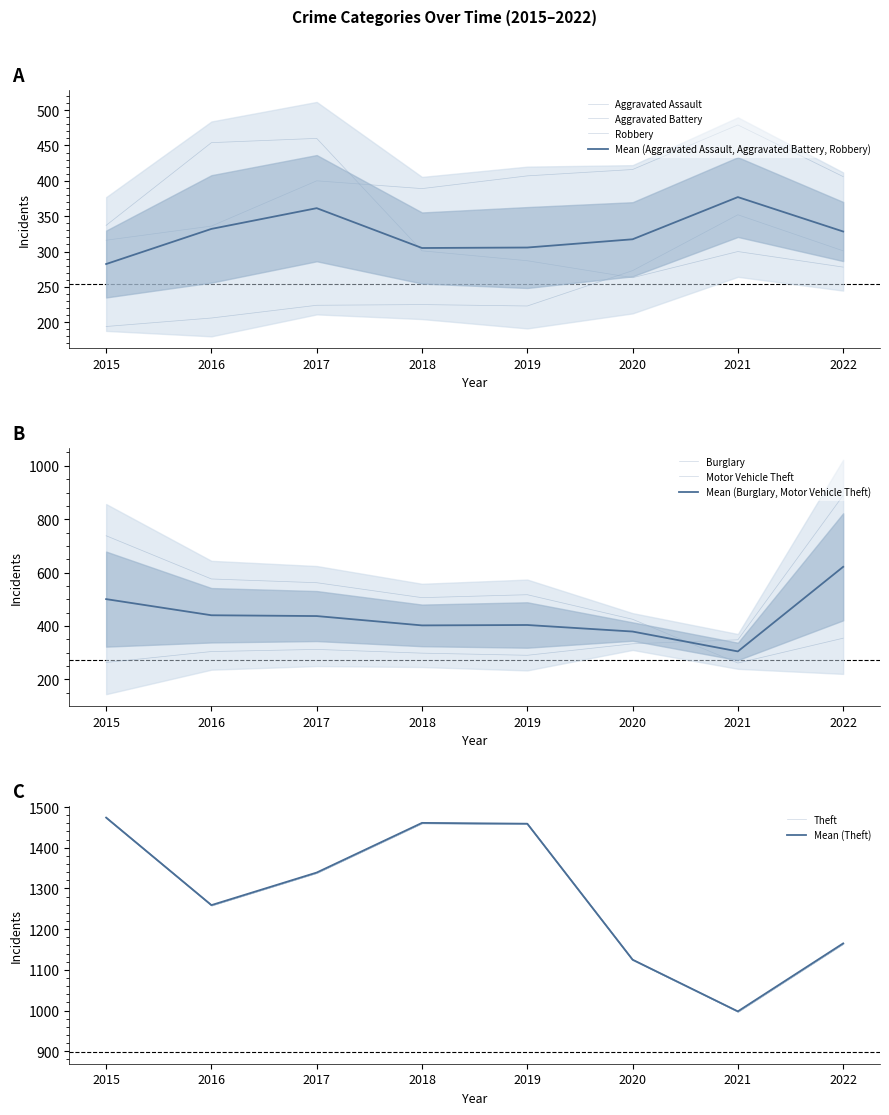

What is the value of the Aggravated Battery point at the 7th from the left?

479